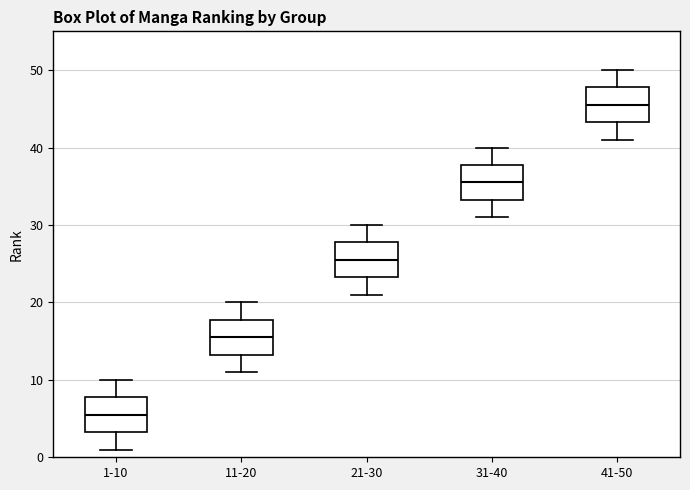

Where does the lower whisker of the box for 41-50 end on the y-axis? The values are not printed on the chart, so give them approximately, as read against the axis.

41